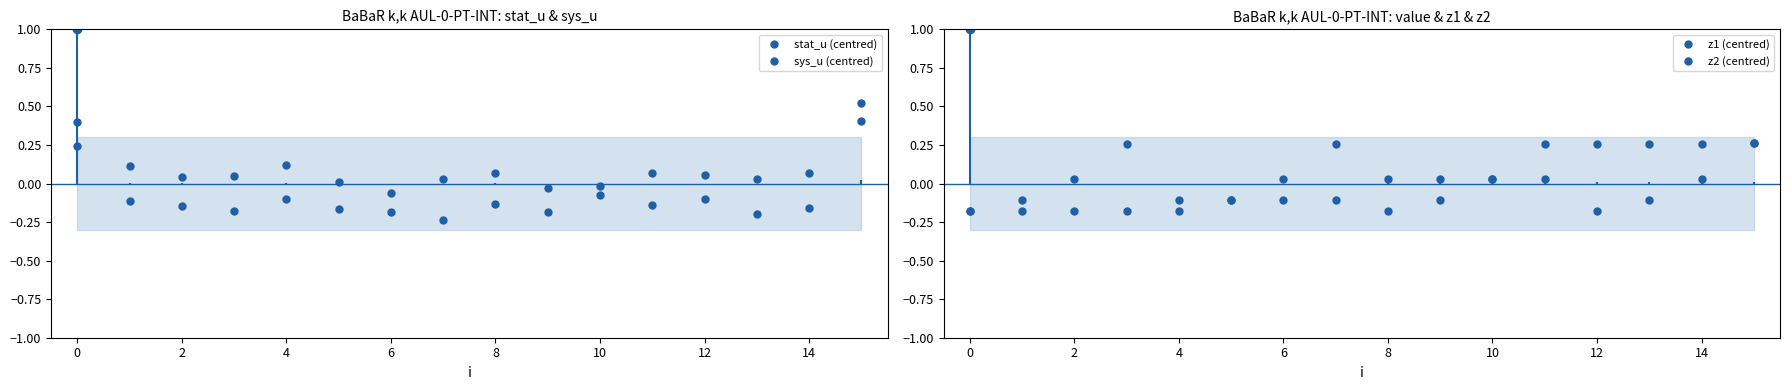

How many negative values does the z1 (centred) series have?

8